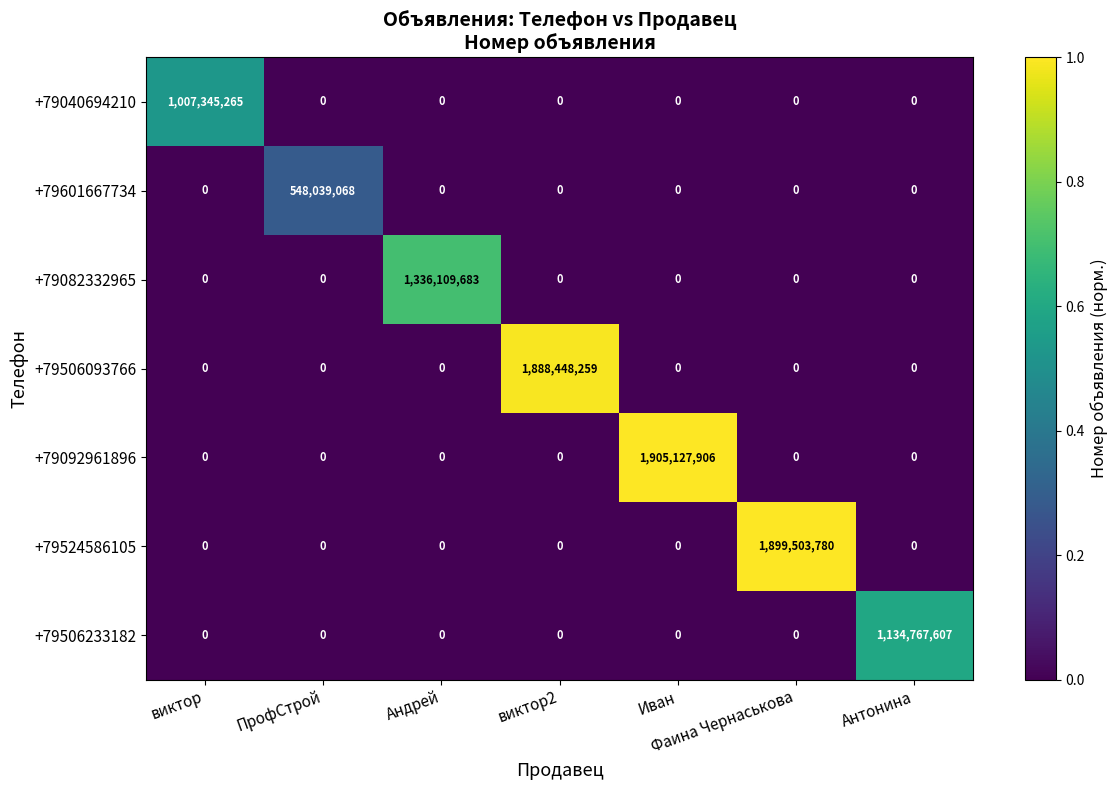

Which series changed the most between Иван and Антонина?

+79092961896